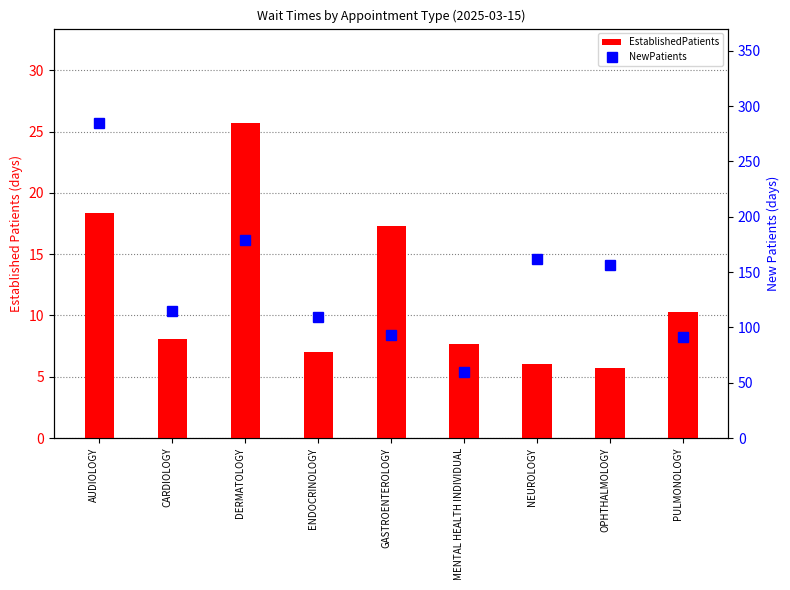

True or false: EstablishedPatients has a value of 1.9 at MENTAL HEALTH INDIVIDUAL.

False